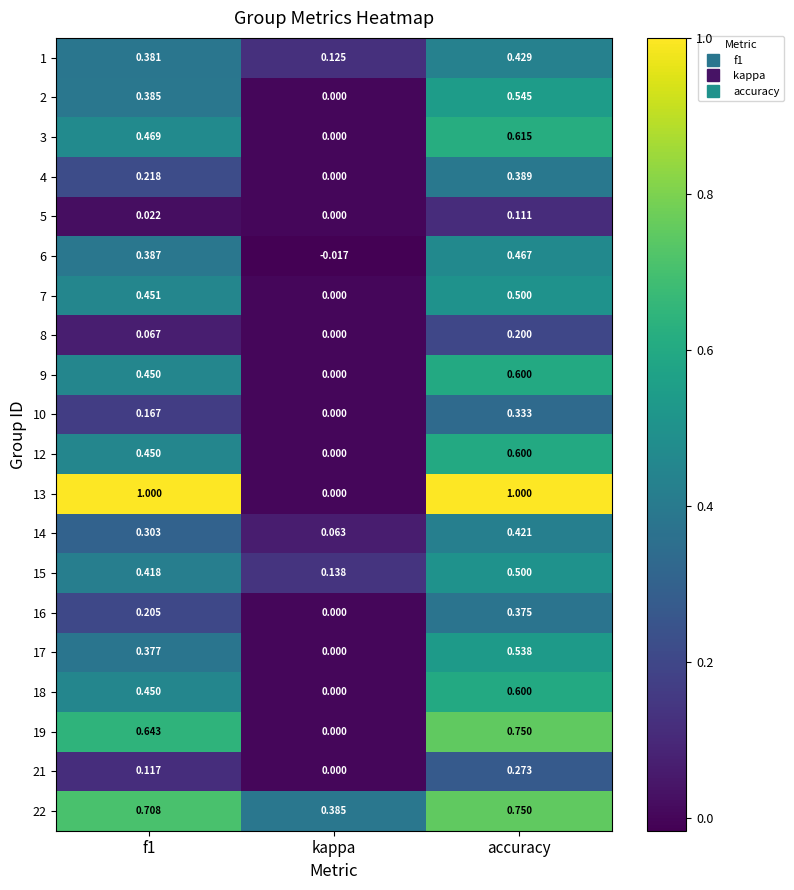

At which label is 2 closest to 0?

kappa